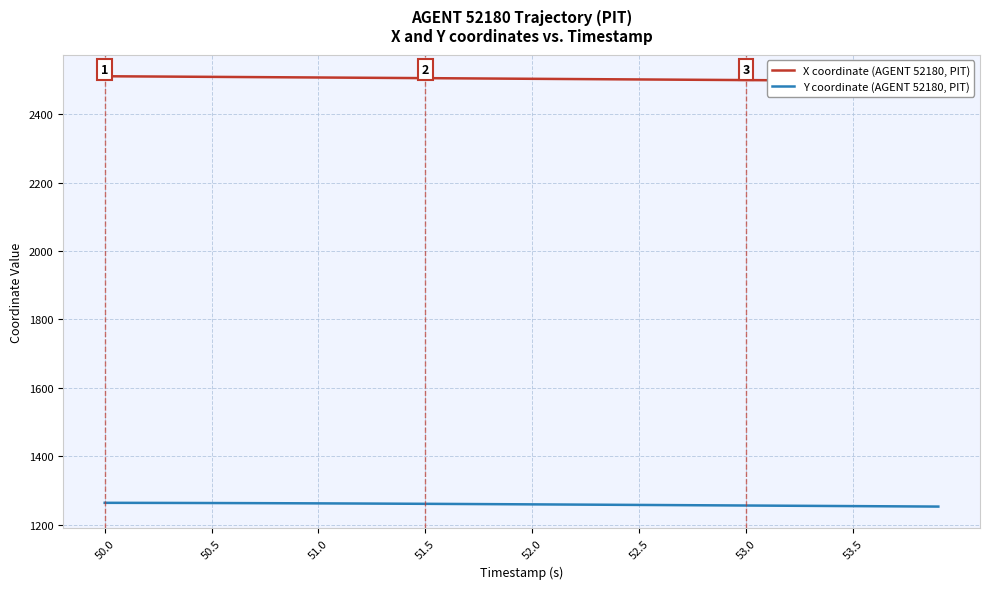

What is the difference between the second highest and minimum values in the Y coordinate (AGENT 52180, PIT) series?

10.9